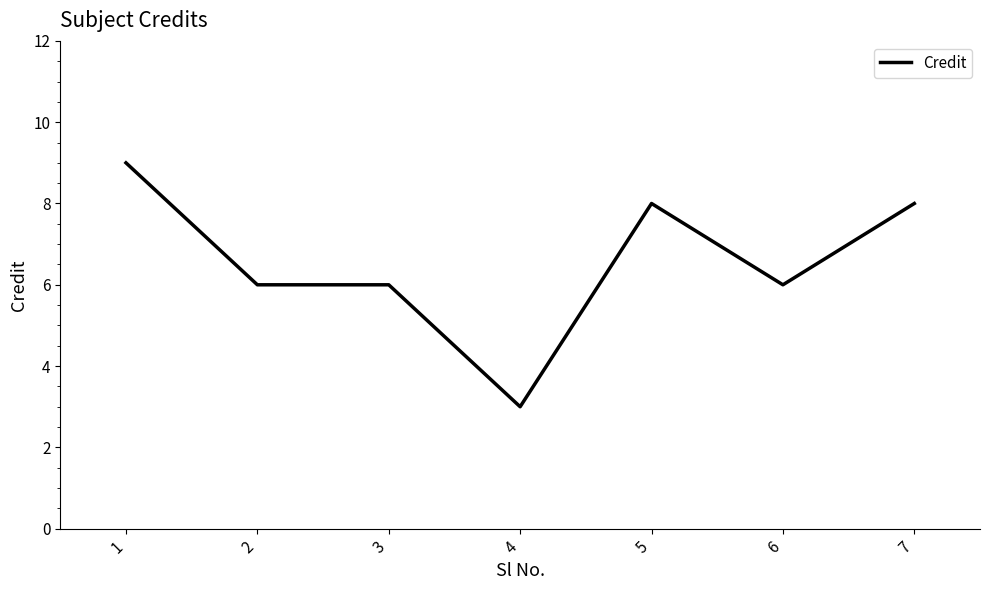

Read the value at 4.

3